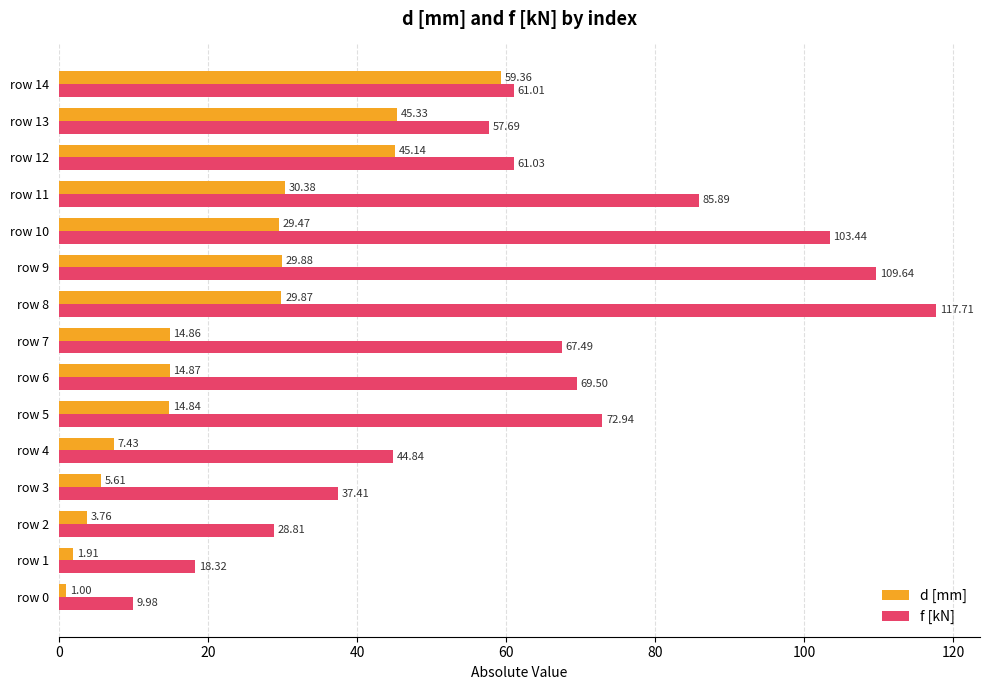

Which series has the largest total across all categories?

f [kN]